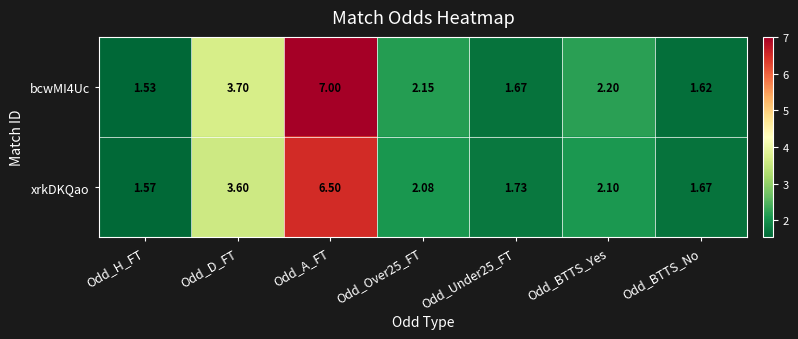

Where does the xrkDKQao series first go above 2?

Odd_D_FT